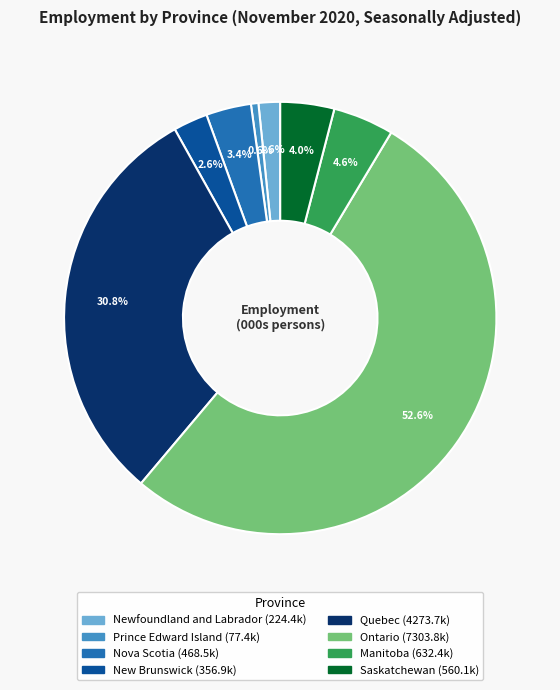

To the nearest percent, what is the difference between the largest and smallest slice percentages?

52%